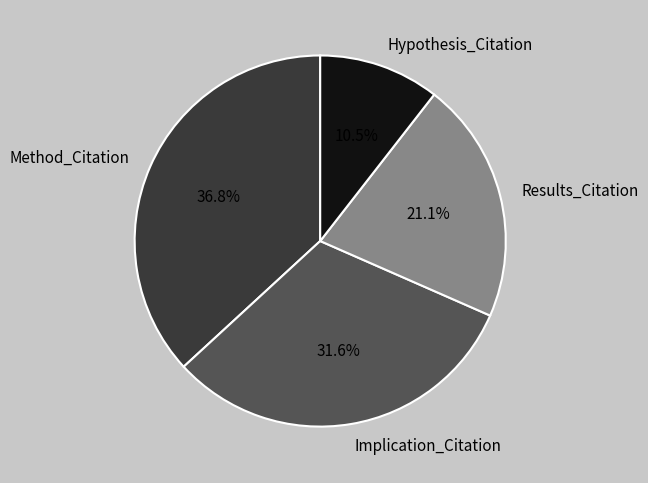

Is it true that Method_Citation is 50% of the pie?

False